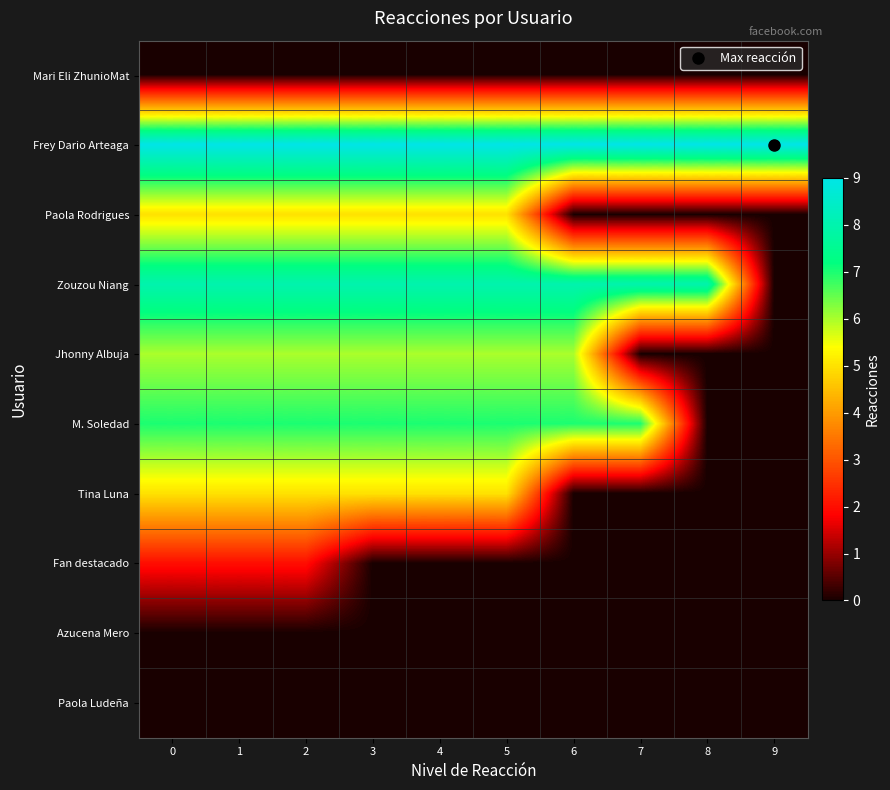

Which series has the widest spread of values?

row_3